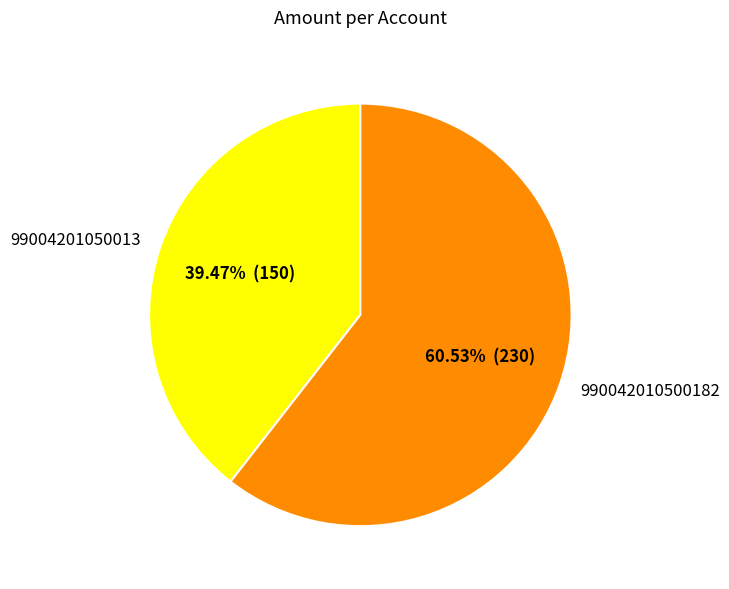

Rank the categories by value from highest to lowest.

990042010500182, 99004201050013